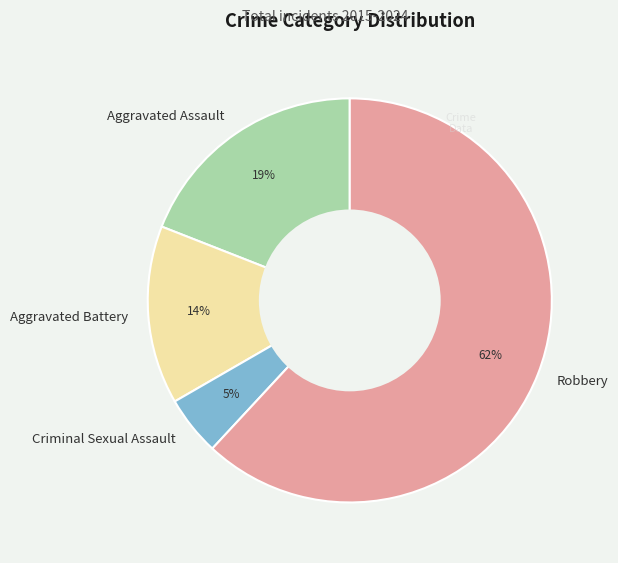

True or false: Criminal Sexual Assault accounts for 5% of the total.

True